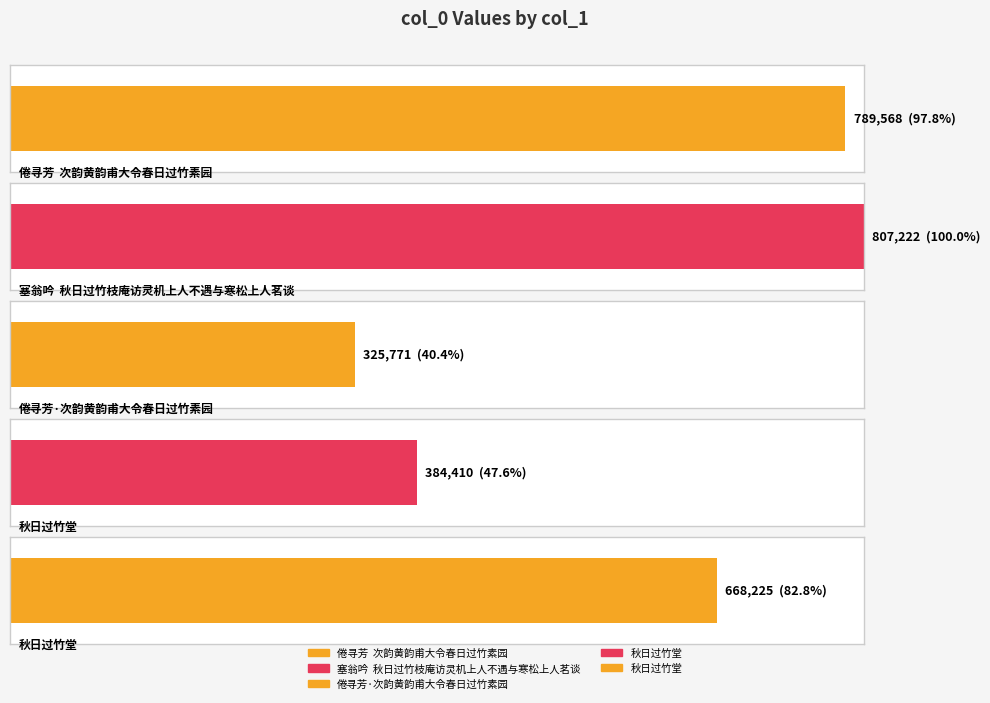

What is the minimum value shown in the chart?

325771